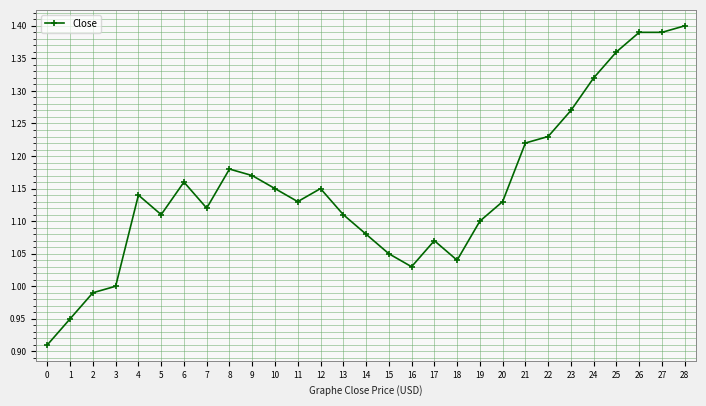

True or false: the data has more than 1 interior local peaks.

True